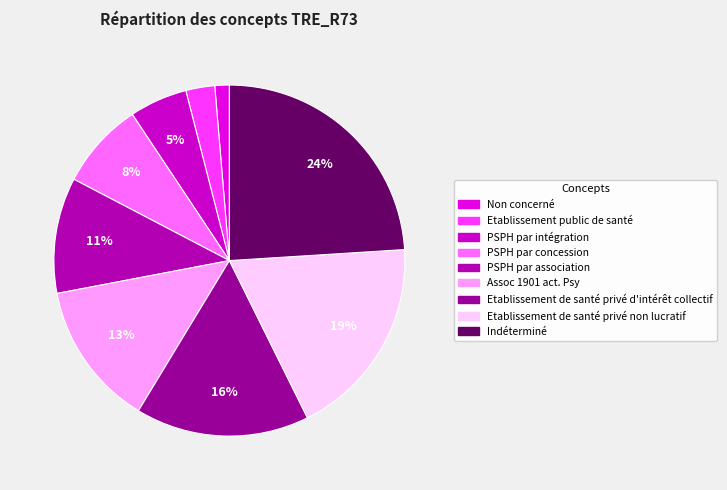

What percentage is NOT represented by Assoc 1901 act. Psy?

86.5%